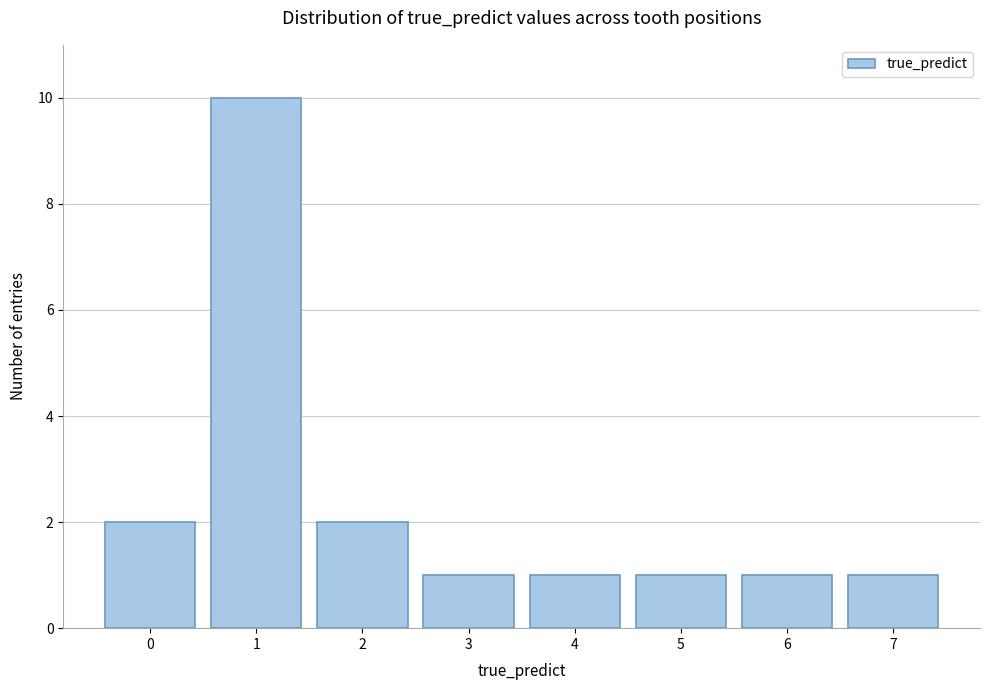

Reading left to right, extract all data points from this chart.

2	10	2	1	1	1	1	1